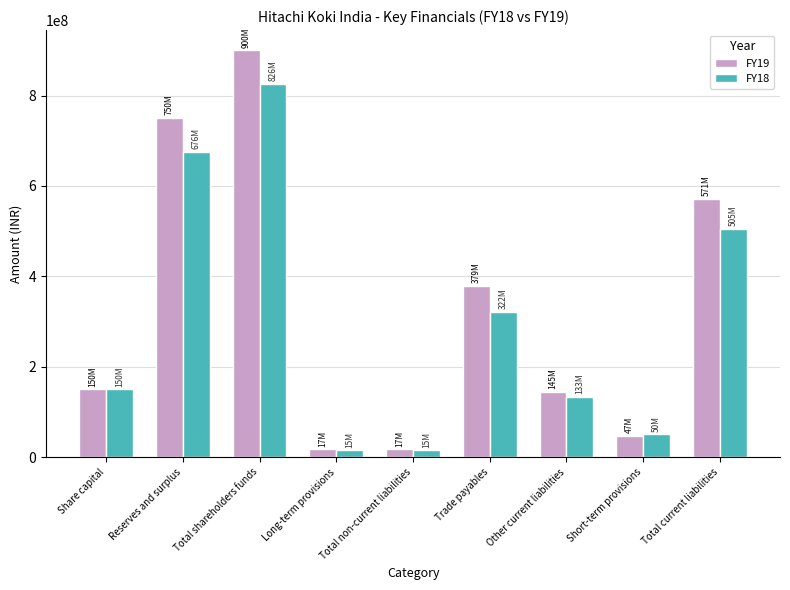

What is the maximum value for FY18?

825983667